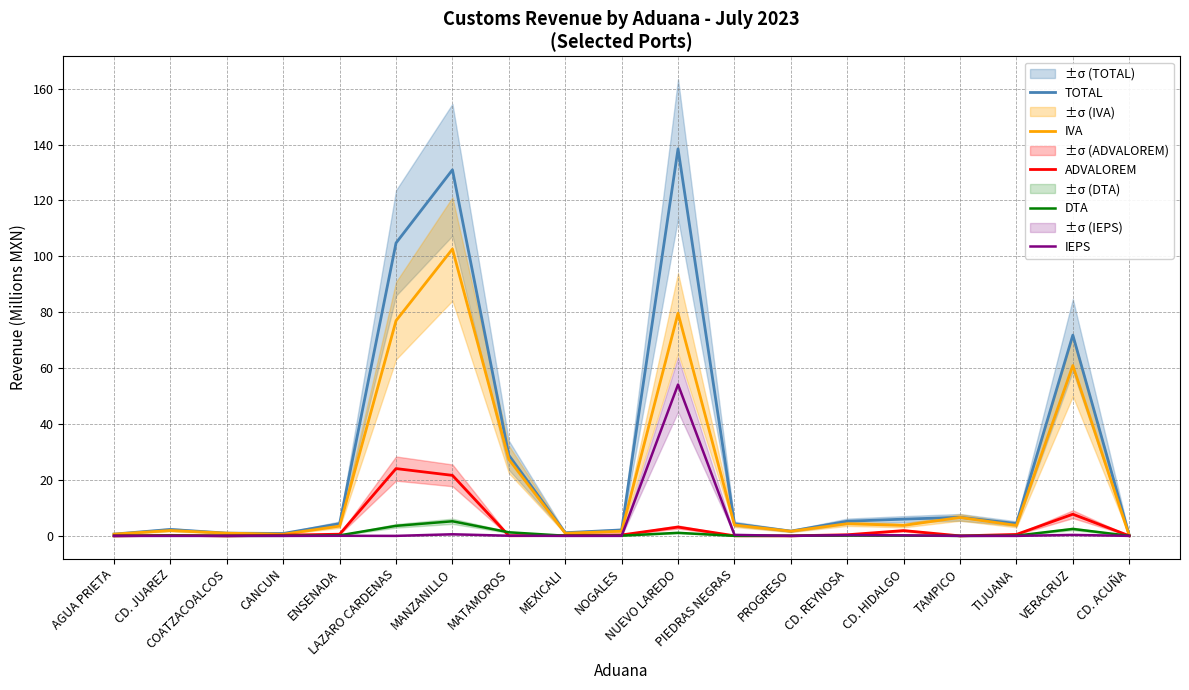

Between PROGRESO and TAMPICO, which series saw the biggest shift?

IVA